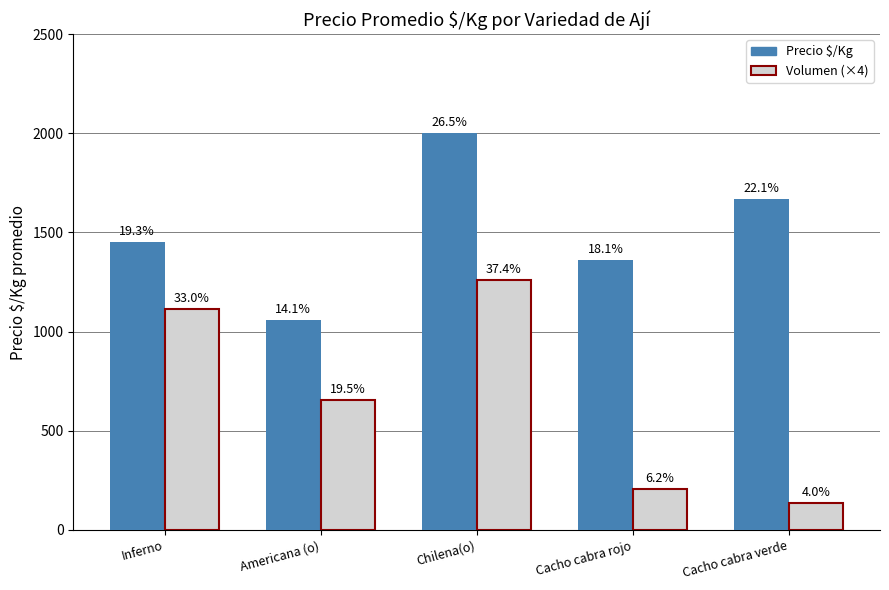

True or false: Precio $/Kg has a value of 1361 at Cacho cabra rojo.

True